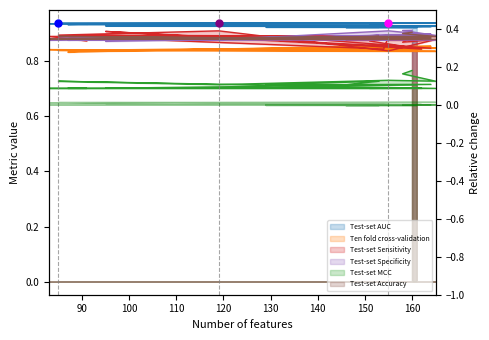

Reading left to right, transcribe all the data shown in this chart.

Test-set AUC: 0.9	0.9	0.9	0.9	0.9	0.9	0.9	0.9	0.9	0.9	0.9	0.9	0.9	0.9	0.9	0.9	0.9	0.9	0.9	0.9
Ten fold cross-validation: 0.8	0.8	0.8	0.8	0.8	0.8	0.8	0.8	0.8	0.8	0.9	0.8	0.9	0.8	0.8	0.9	0.8	0.8	0.9	0.8
Test-set Sensitivity: 0.9	0.9	0.9	0.8	0.9	0.9	0.9	0.9	0.9	0.9	0.8	0.9	0.9	0.8	0.9	0.8	0.9	0.9	0.9	0.9
Test-set Specificity: 0.9	0.9	0.9	0.9	0.9	0.9	0.9	0.9	0.9	0.9	0.9	0.9	0.9	0.9	0.9	0.9	0.9	0.9	0.9	0.9
Test-set MCC: 0.8	0.8	0.7	0.7	0.7	0.7	0.7	0.7	0.7	0.7	0.7	0.7	0.7	0.7	0.7	0.7	0.7	0.7	0.7	0.7
Test-set Accuracy: 0.9	0.9	0.9	0.9	0.9	0.9	0.9	0.9	0.9	0.9	0.9	0.9	0.9	0.9	0.9	0.9	0.9	0.9	0.9	0.9